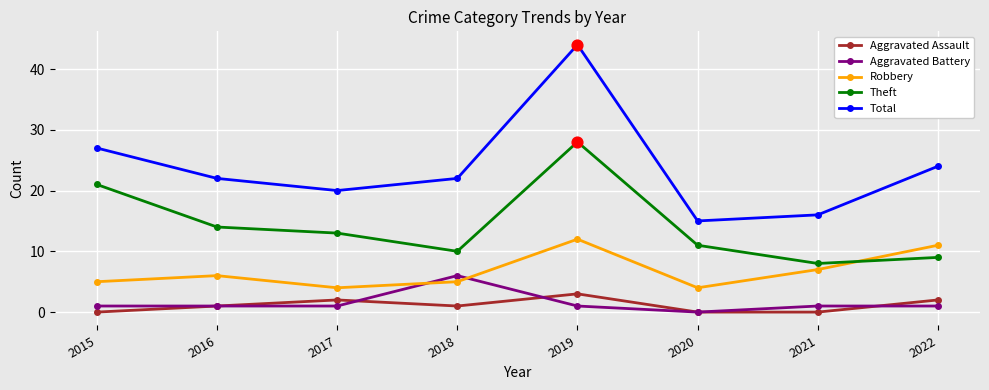

Is the value of Robbery at 2016 greater than the value of Total at 2016?

No